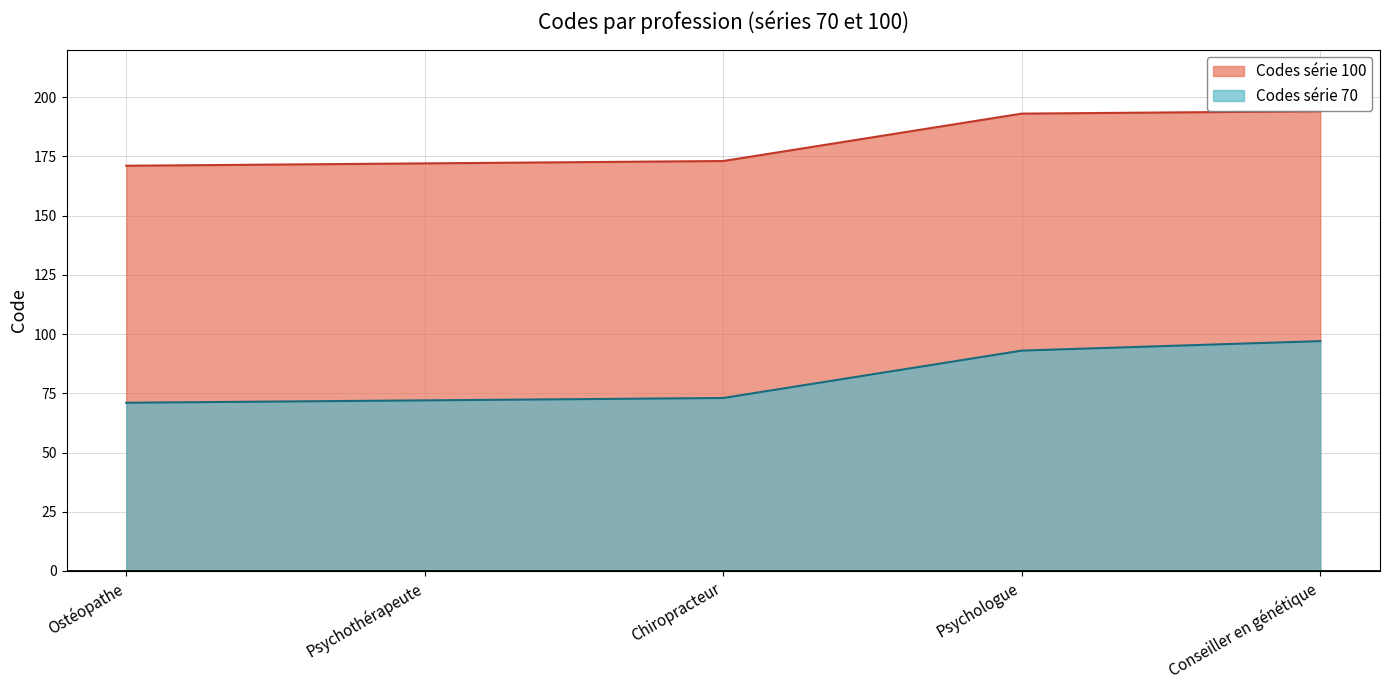

How many lines are shown in the chart?

2